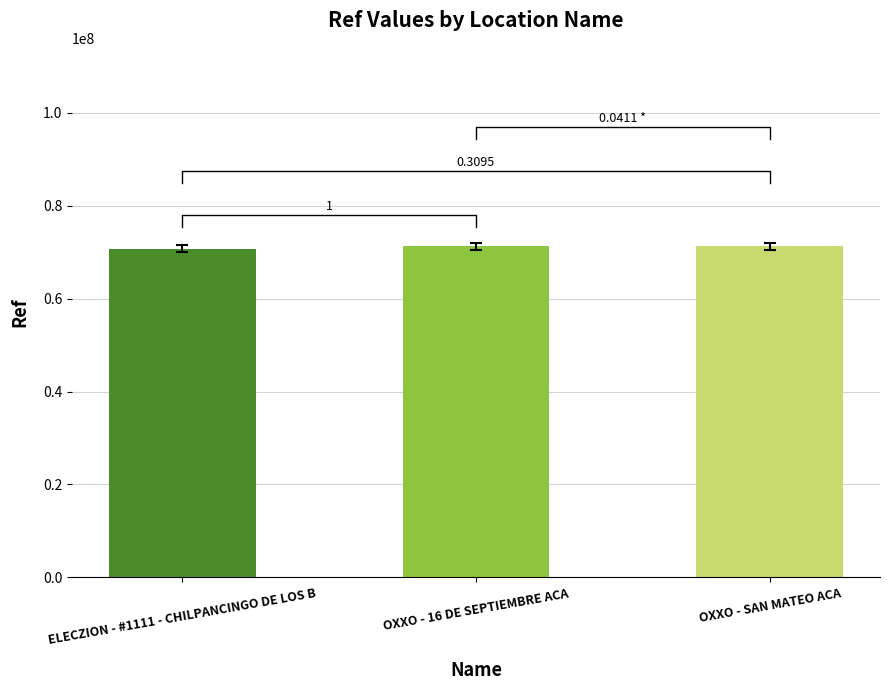

How many bars are there in total?

3